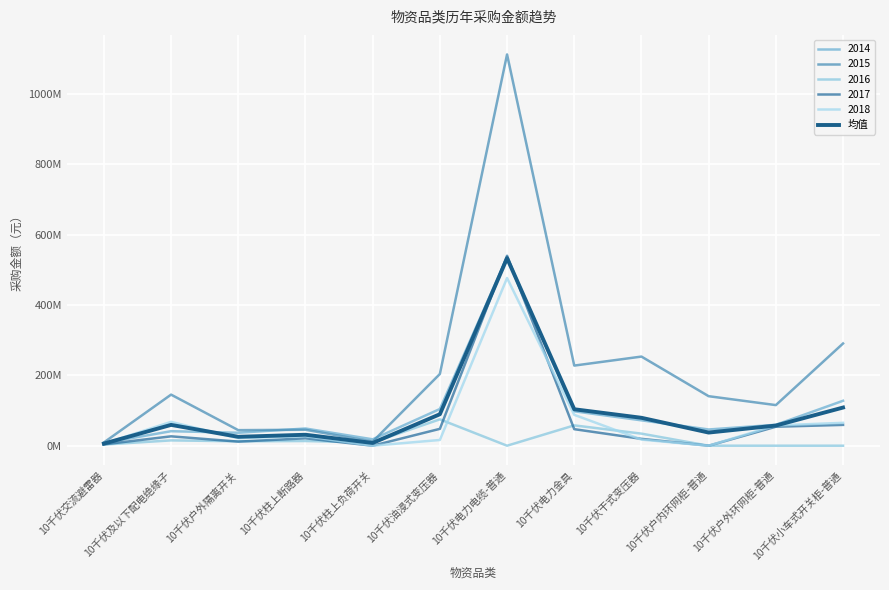

Does the chart have visible grid lines?

Yes